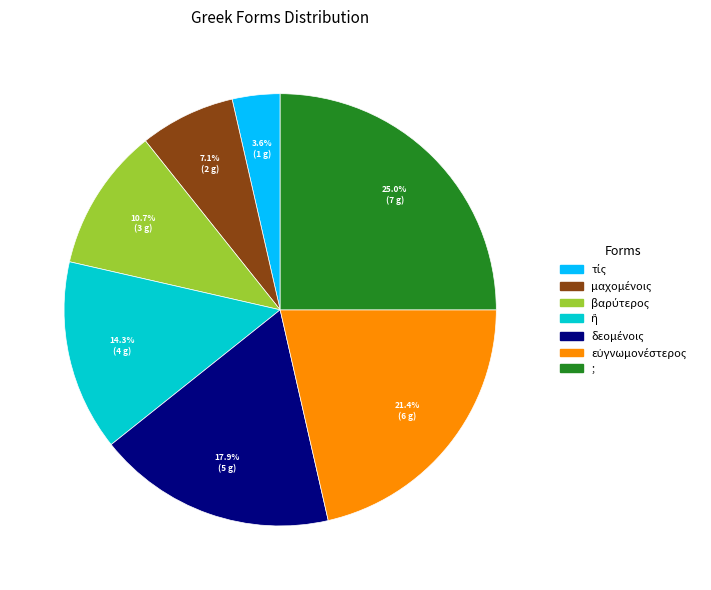

Is there a majority slice in this chart?

No